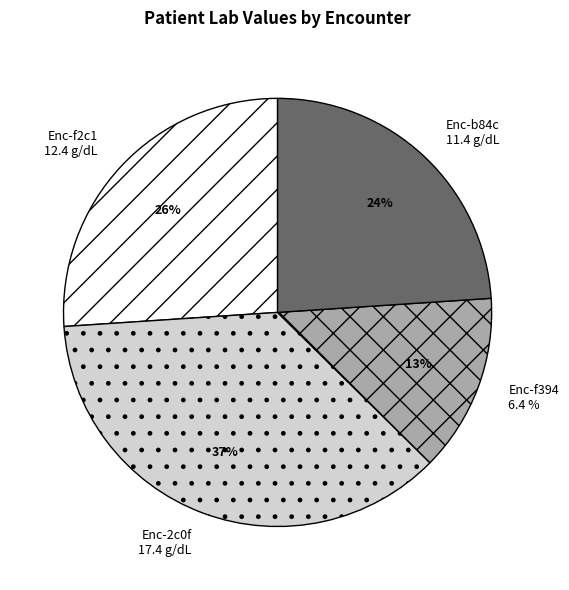

What portion of the pie excludes f2c1fa3a (12.4 g/dL)?

73.9%